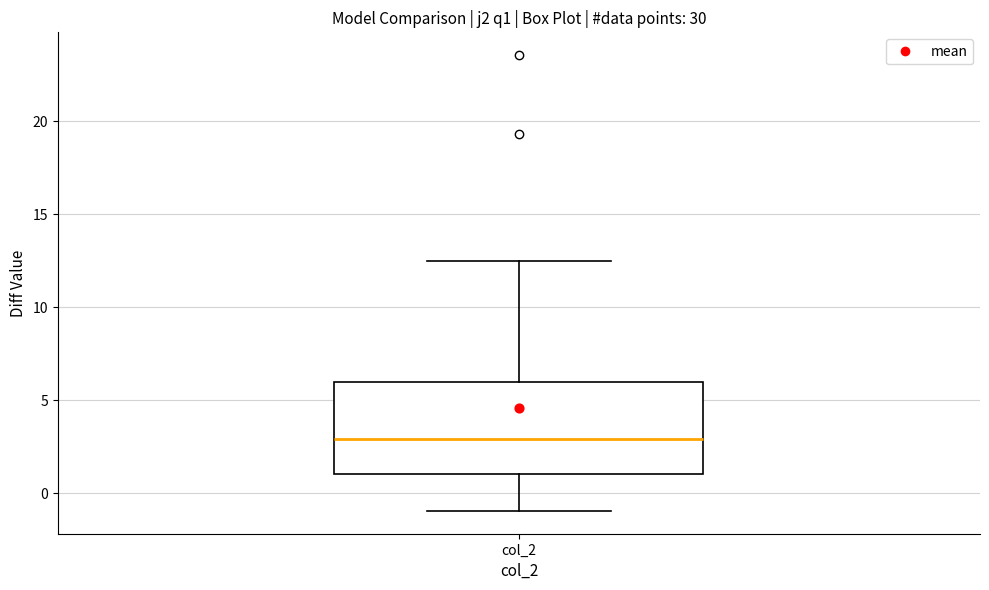

Read this box plot against the y-axis: the position of the median line, the range covered by the box, and the ends of both whiskers. The values are not printed on the chart, so give them approximately, as read against the axis.

median 3.0, box 1.0 to 6.0, whiskers -1.0 to 12.5